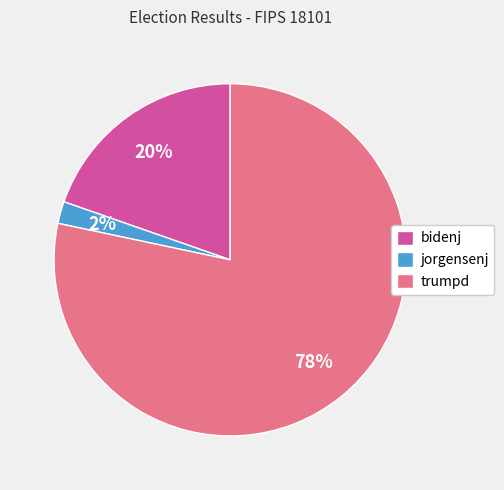

Combined, do jorgensenj and bidenj account for over 50%?

No